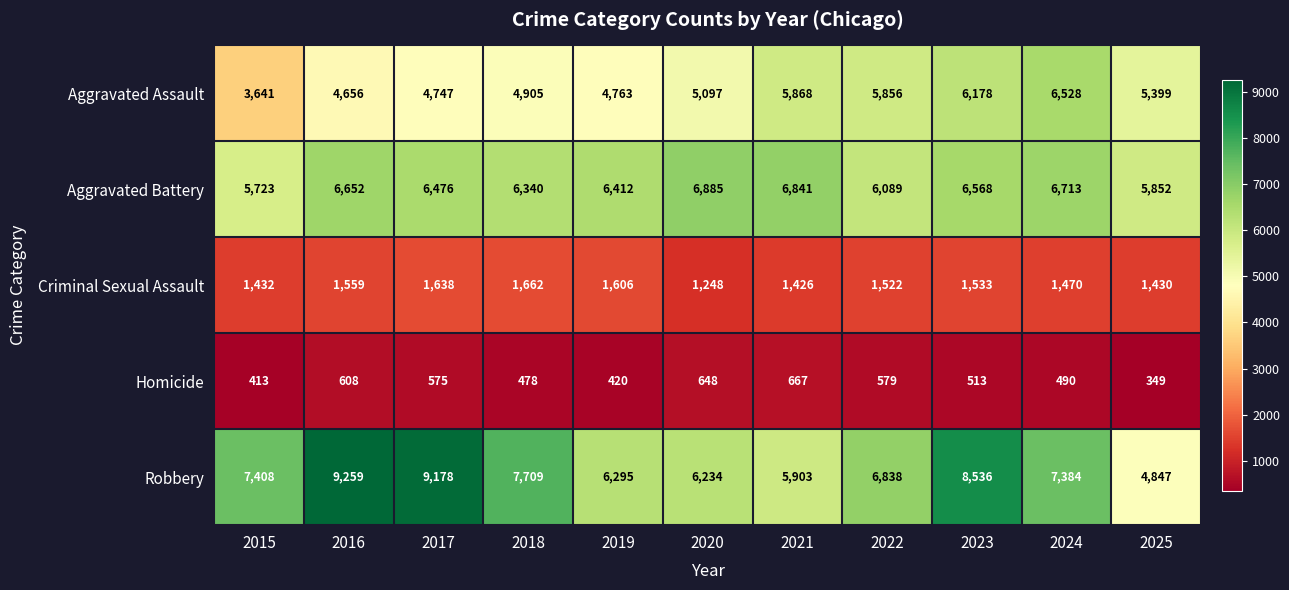

What is the sum of the Homicide values at 2016 and 2020?

1256